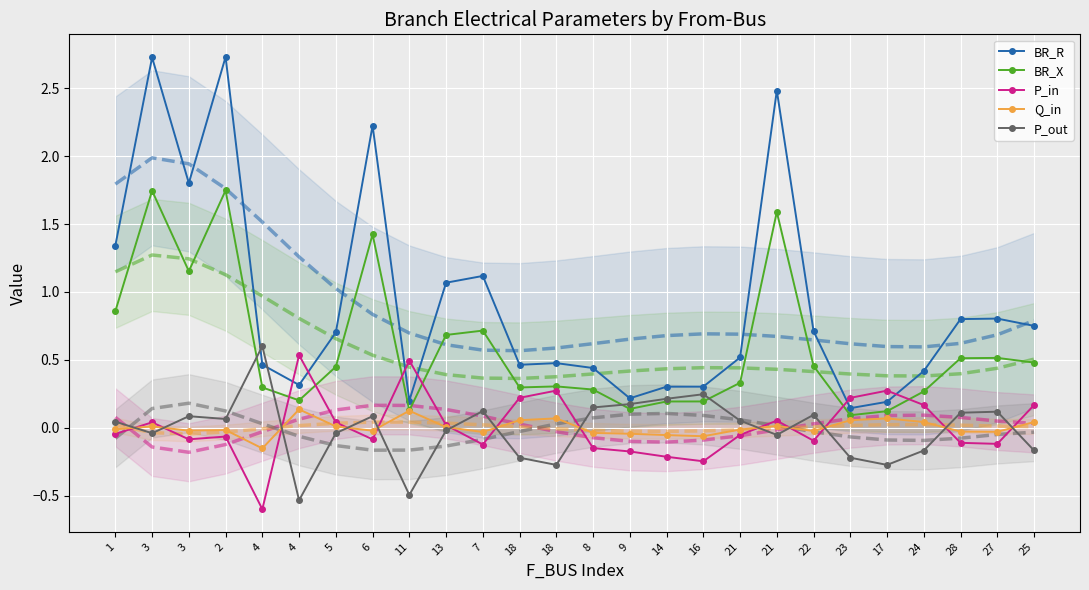

True or false: BR_R and Q_in intersect in this chart.

False